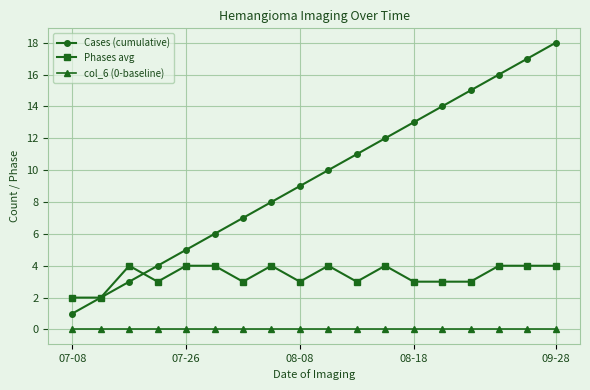

Which series has the largest total across all categories?

Cases (cumulative)